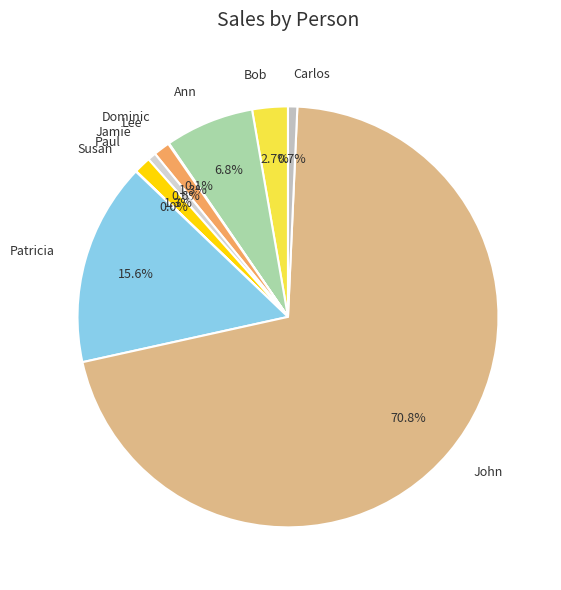

Does John account for over 50% of the chart?

Yes